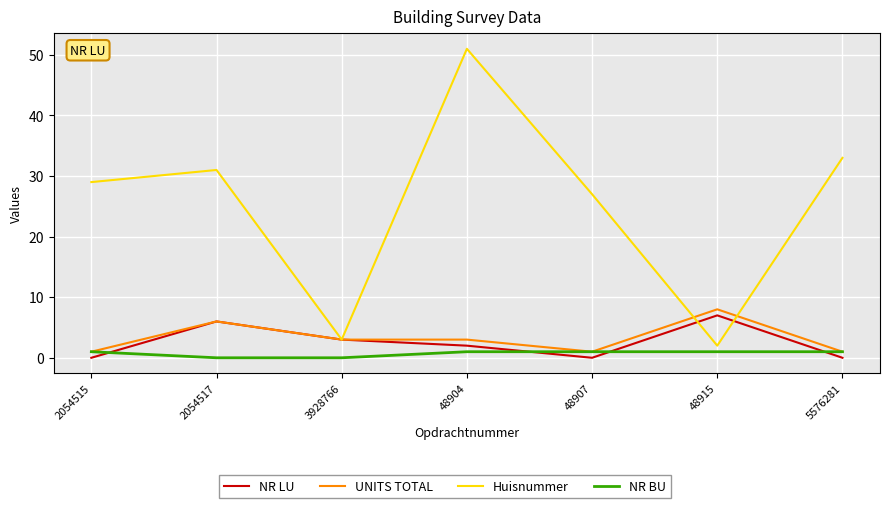

At how many categories does at least one series exceed 24?

5